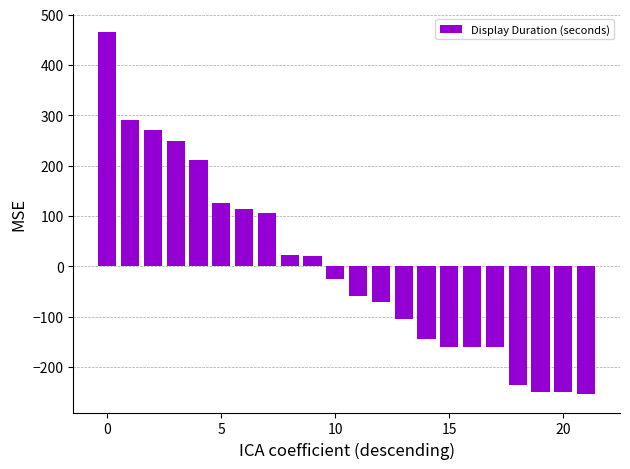

What is the value of the 1st bar from the left?

465.5